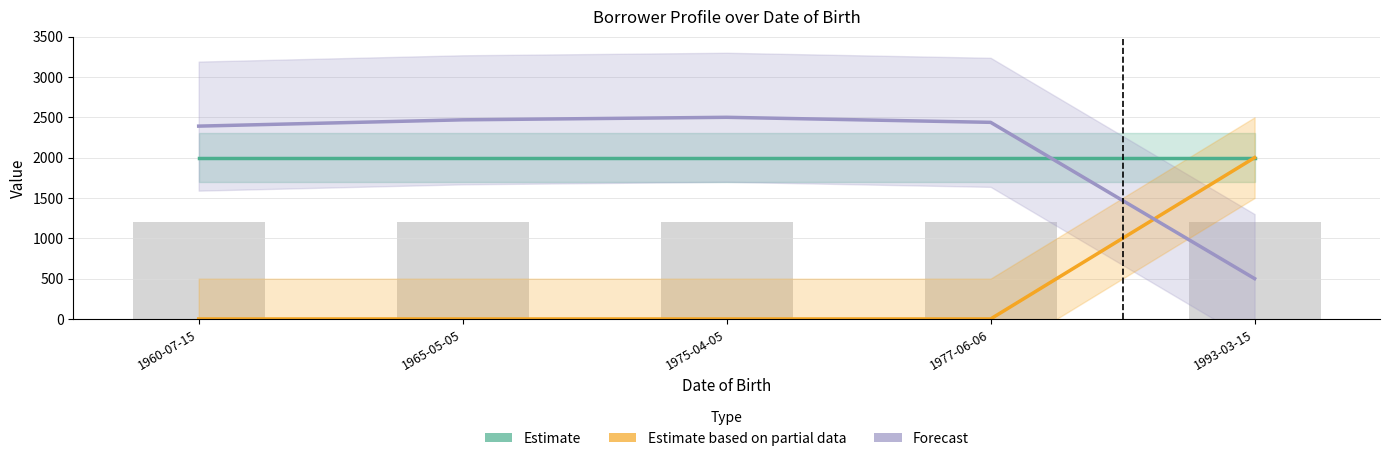

Count the number of data series in this chart.

3